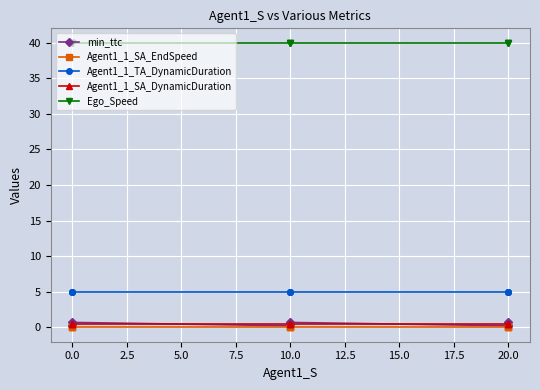

What is the label of the 6th point from the left?

10.0